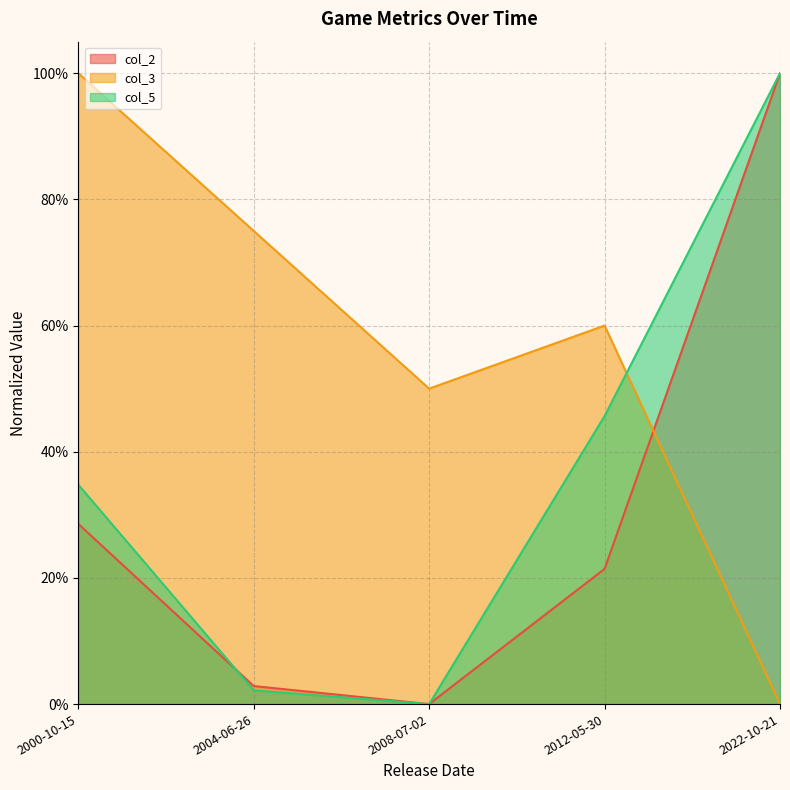

Does the chart have visible grid lines?

Yes